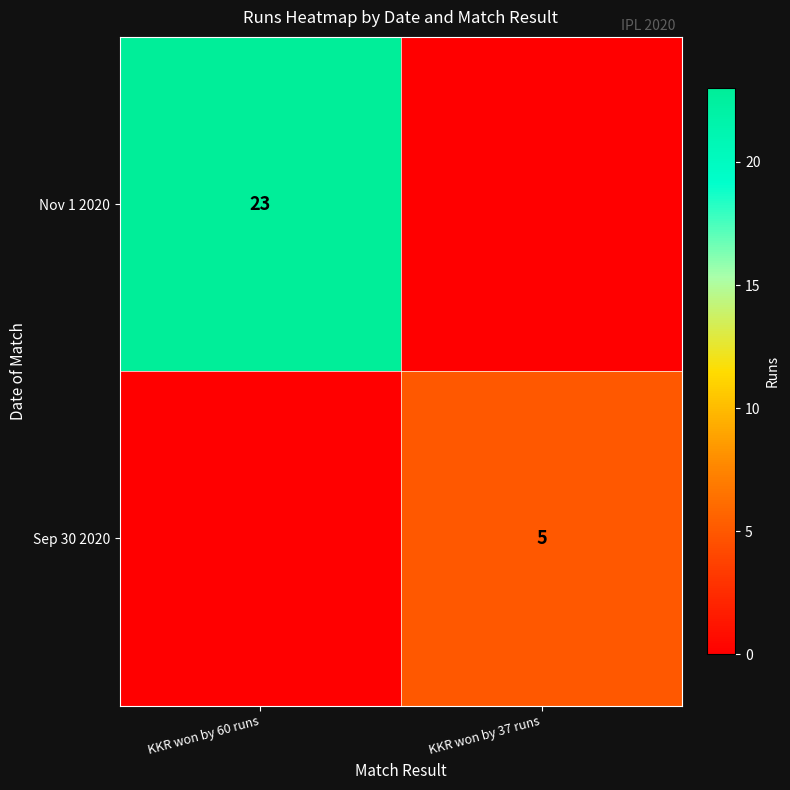

The Sep 30 2020 series shows 2 at KKR won by 37 runs. True or false?

False